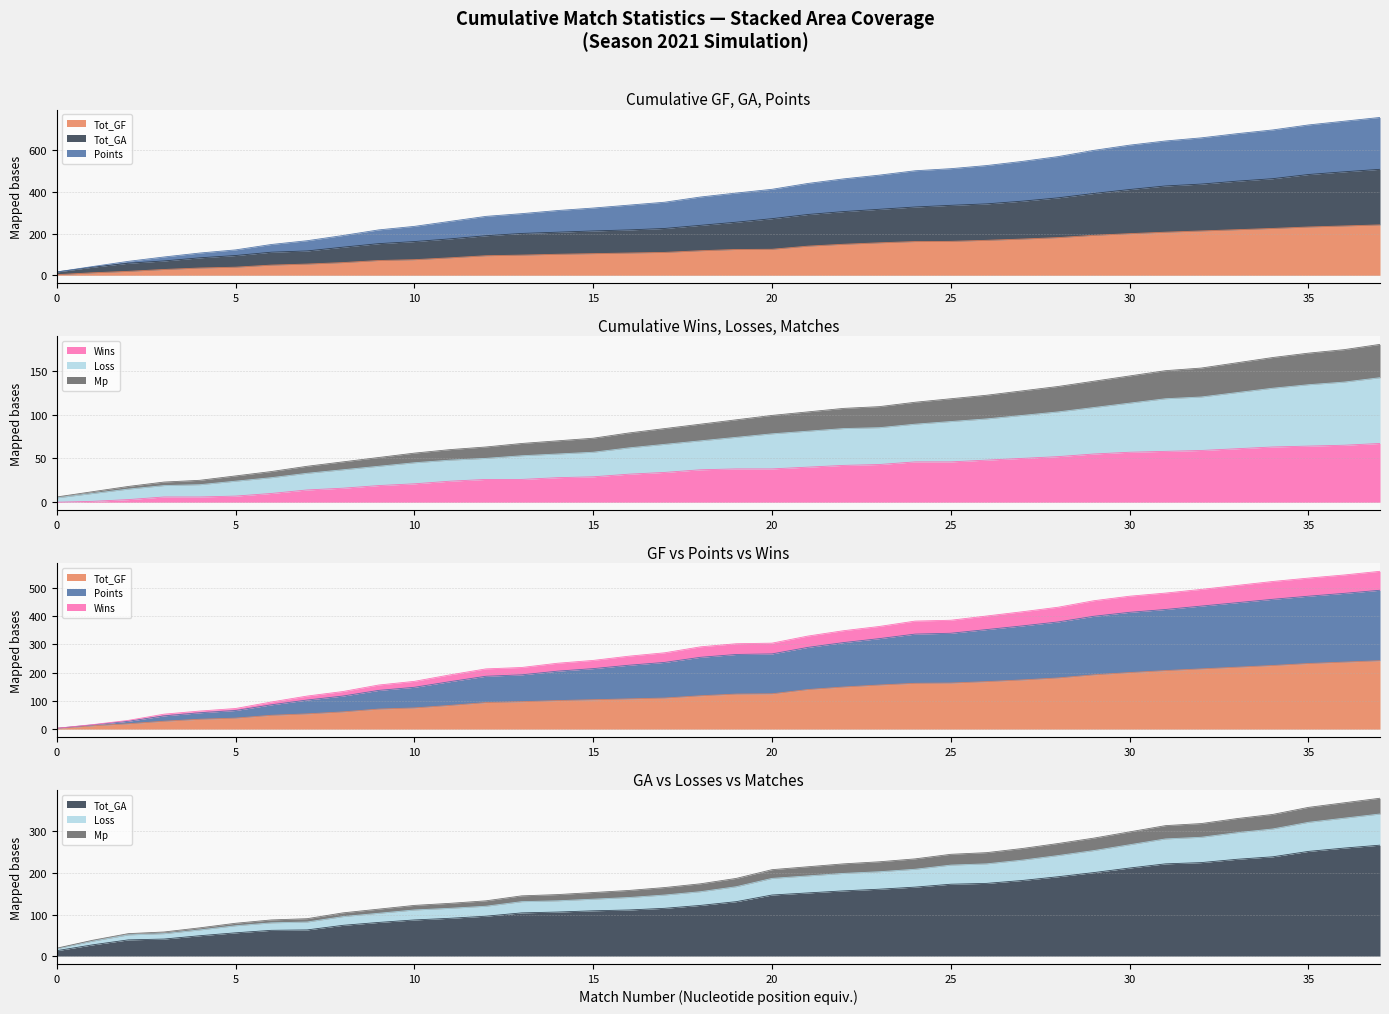

What is the greatest value displayed?

758